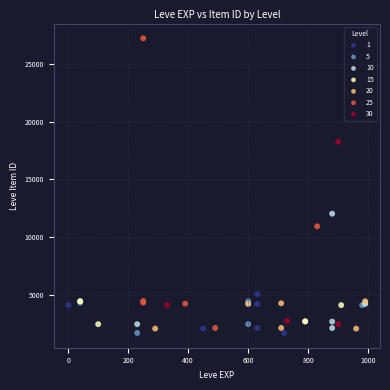

Which series reaches the maximum Y coordinate?

25